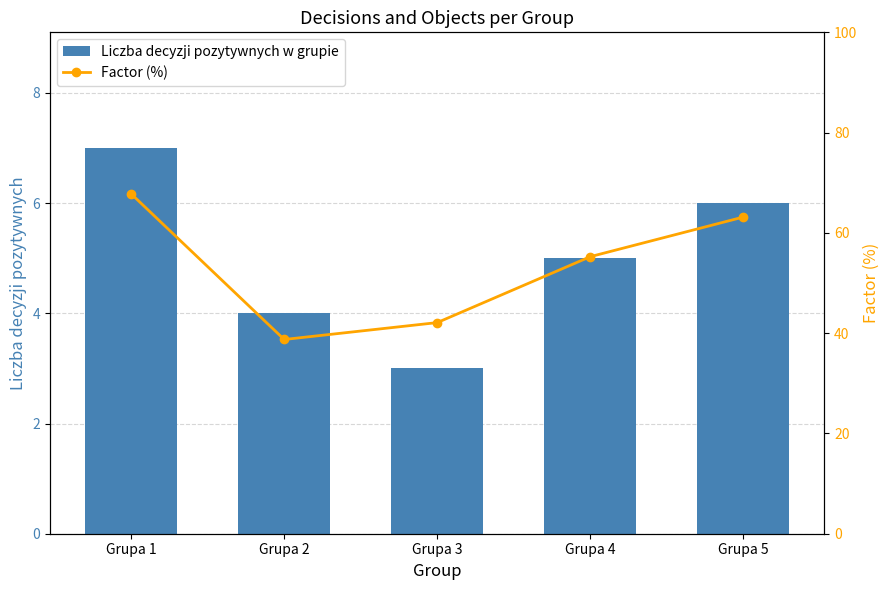

List the series in order of their peak value, lowest first.

Liczba decyzji pozytywnych w grupie, Factor (%)